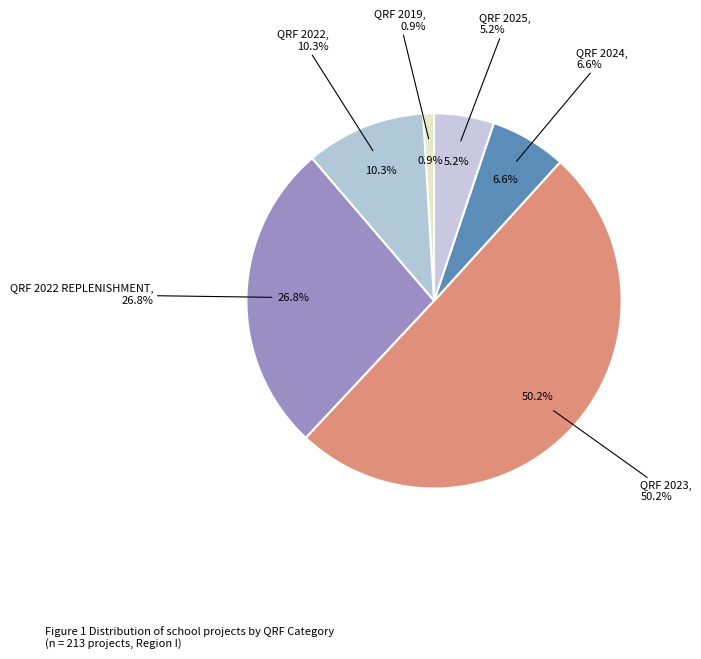

True or false: QRF 2019 accounts for 1% of the total.

True